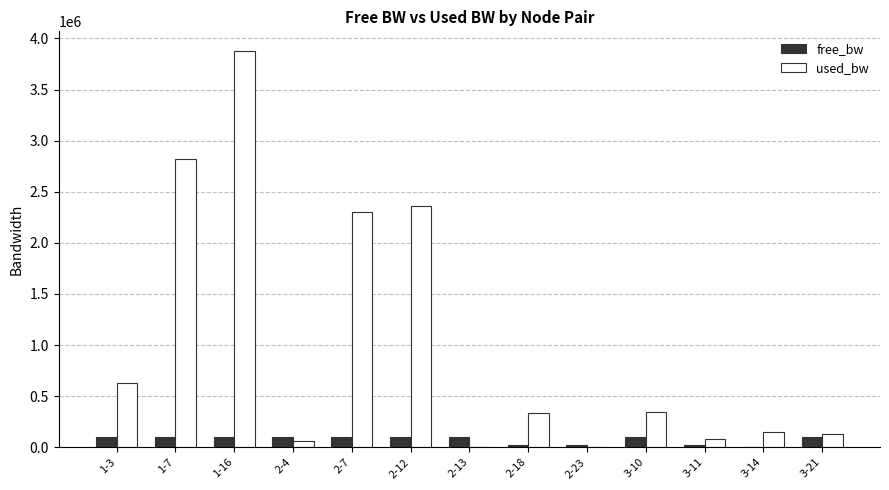

How many groups of bars are there?

13